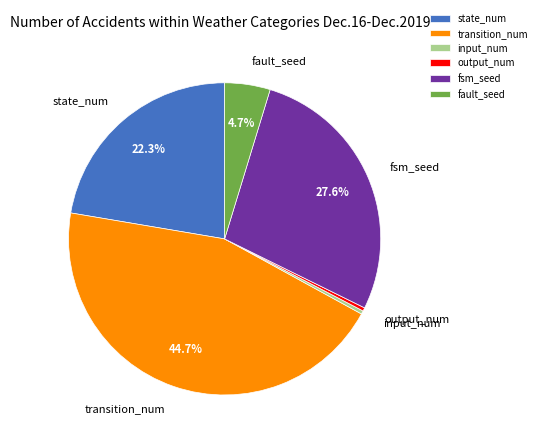

To the nearest percent, what is the average slice percentage?

17%